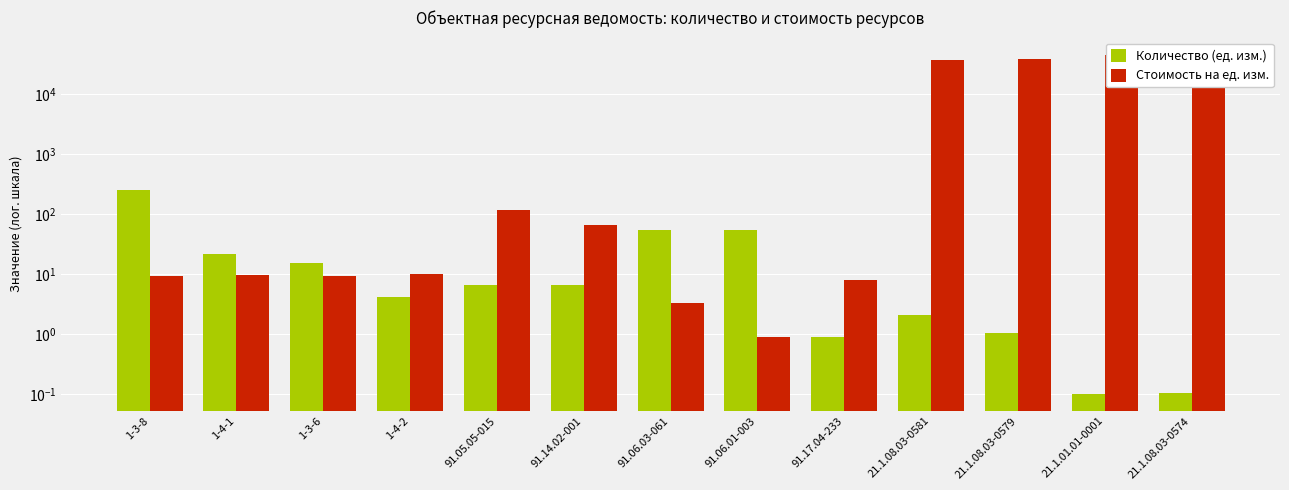

Read the Количество (ед. изм.) value at 1-4-2.

4.1